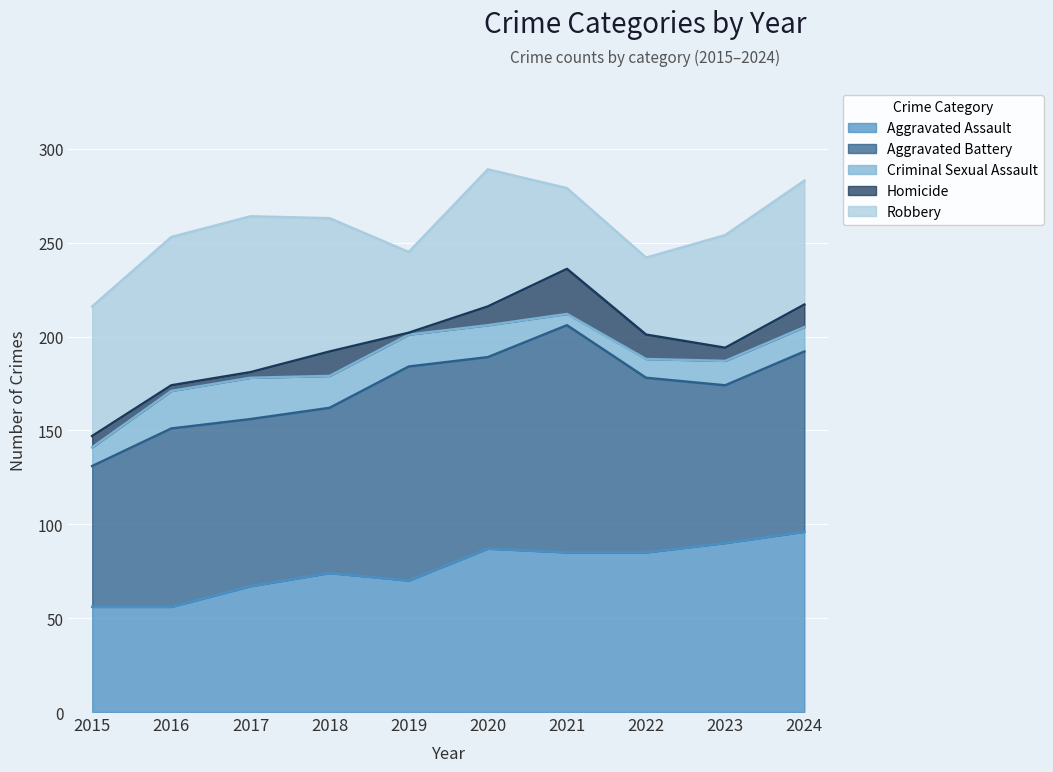

Rank the series by their maximum value, from lowest to highest.

Criminal Sexual Assault, Homicide, Robbery, Aggravated Assault, Aggravated Battery